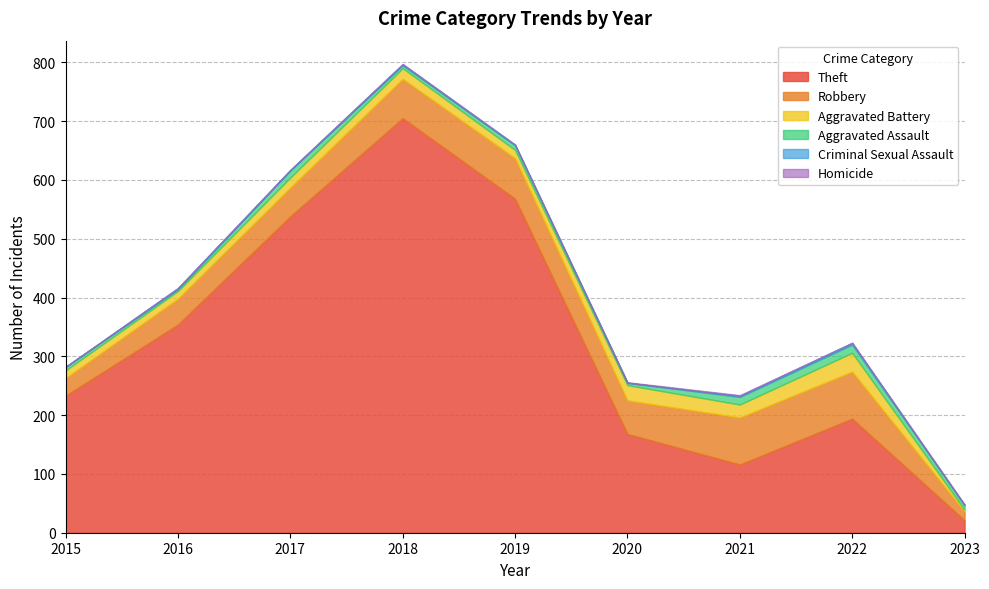

How many lines are shown in the chart?

6